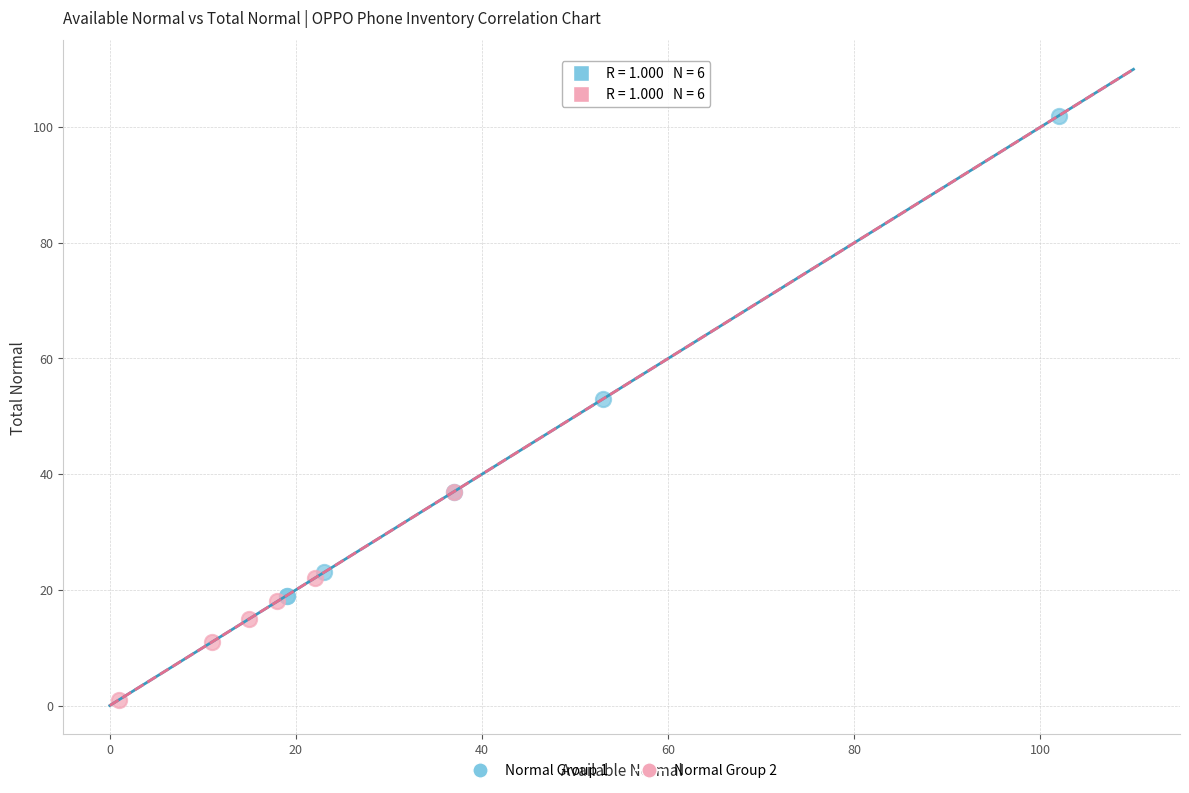

Which series contains the highest Y value?

Normal Group 1